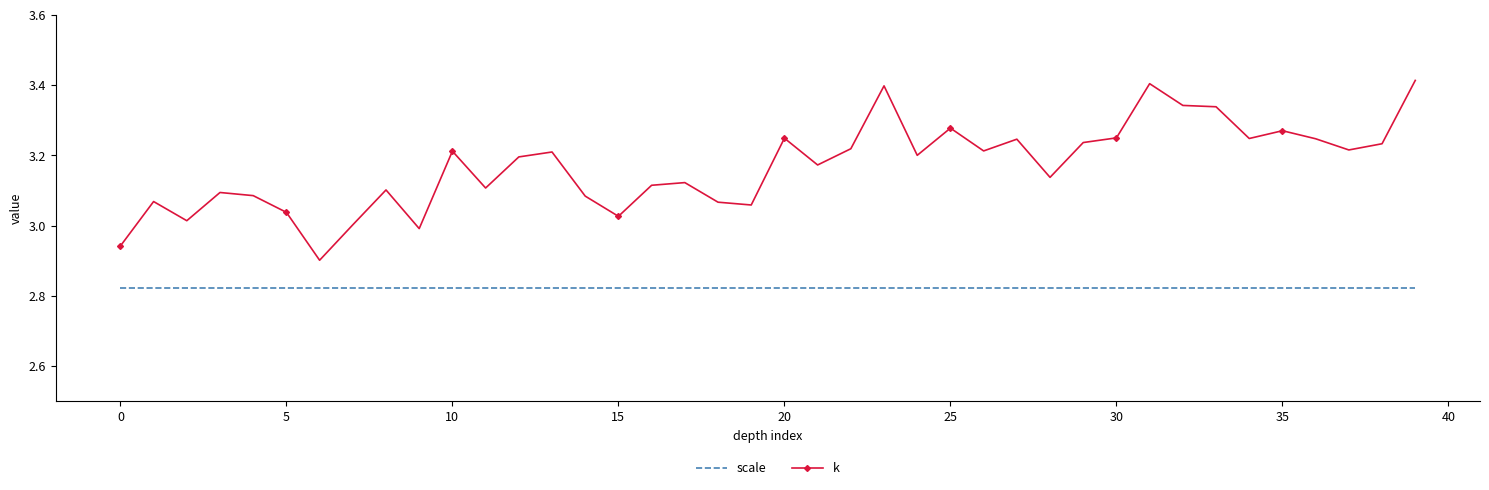

Rank the series by their average value, from lowest to highest.

scale, k